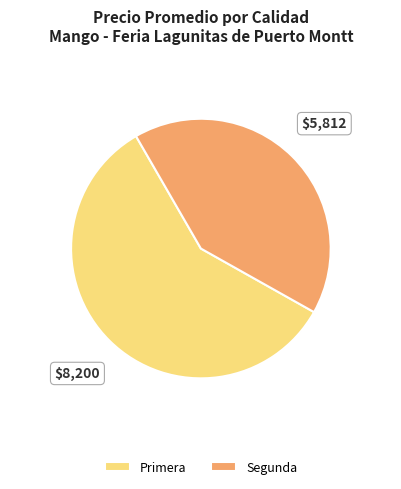

What is the ratio of the value at Segunda to the value at Primera?

0.7